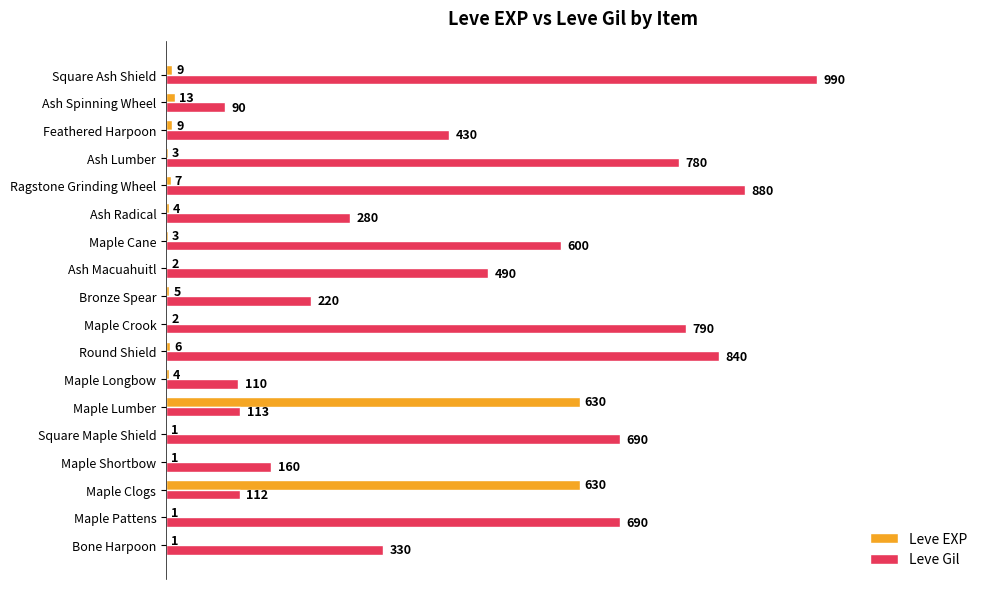

At which label is Leve EXP closest to 315?

Ash Spinning Wheel